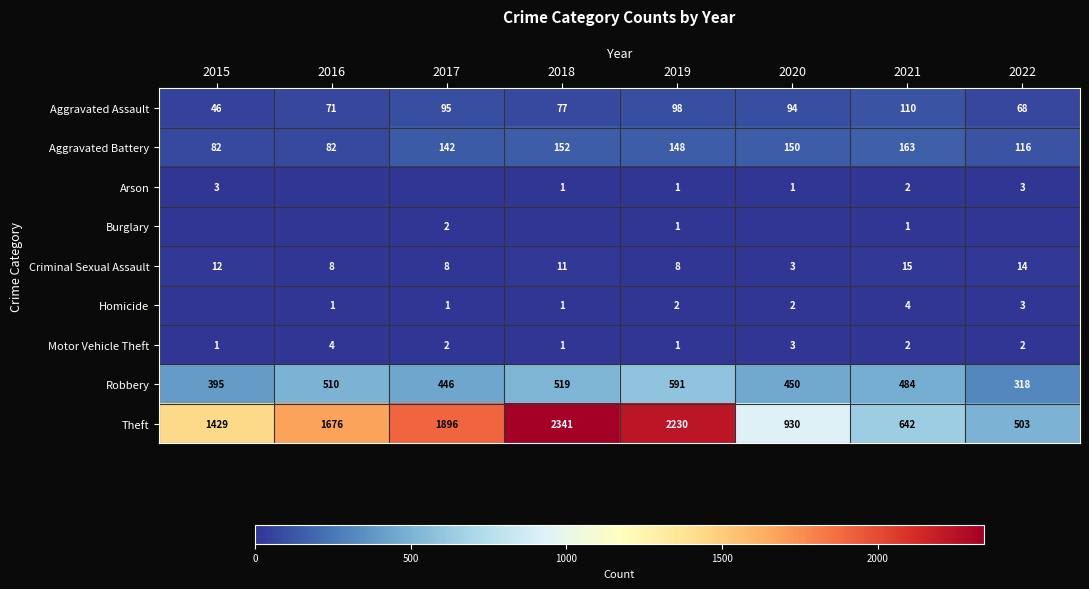

At which label does Aggravated Assault reach its minimum?

2015